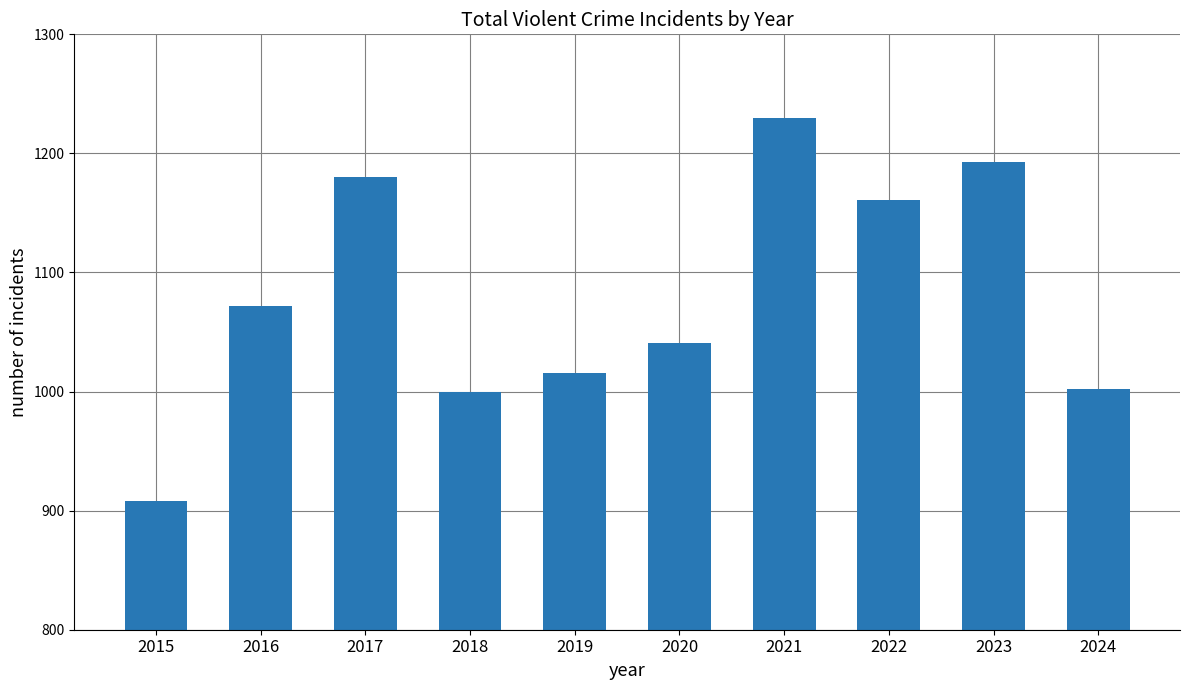

True or false: the data shows 1000 at 2018.

True